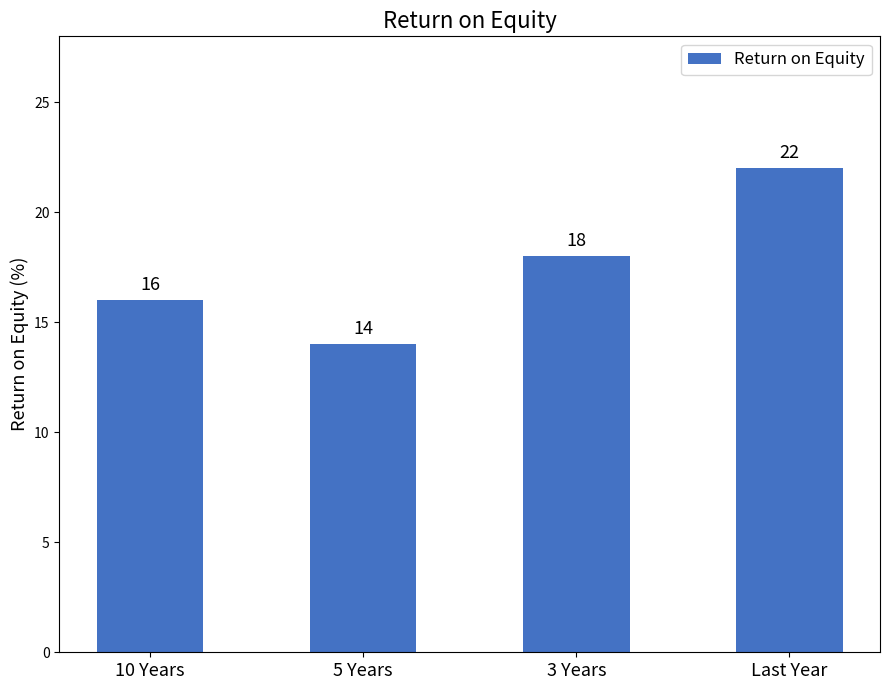

How many bars are there in total?

4